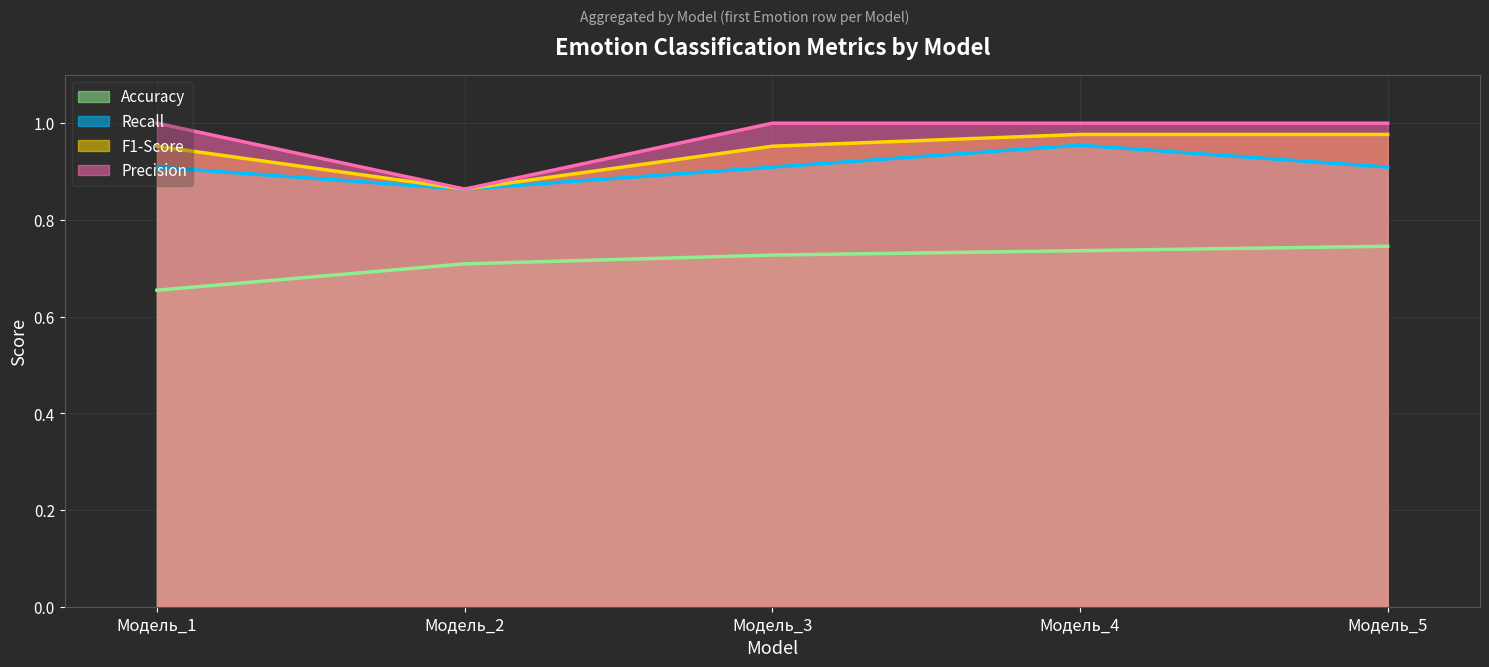

At which label is Precision closest to 0?

Модель_2